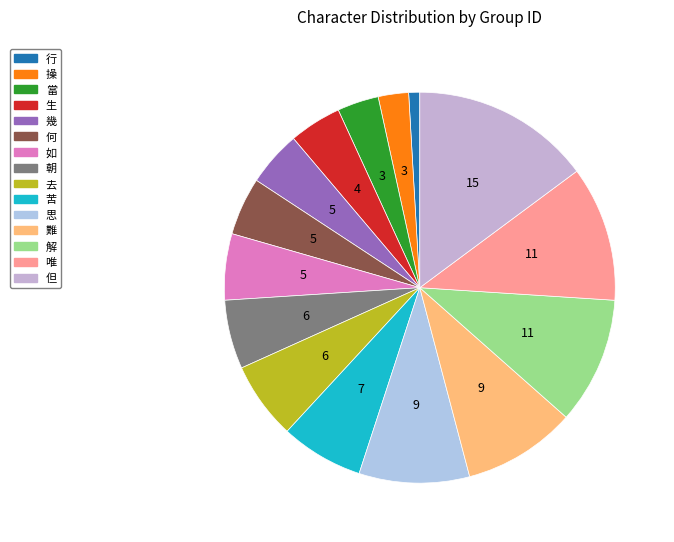

True or false: 唯 accounts for 4% of the total.

False